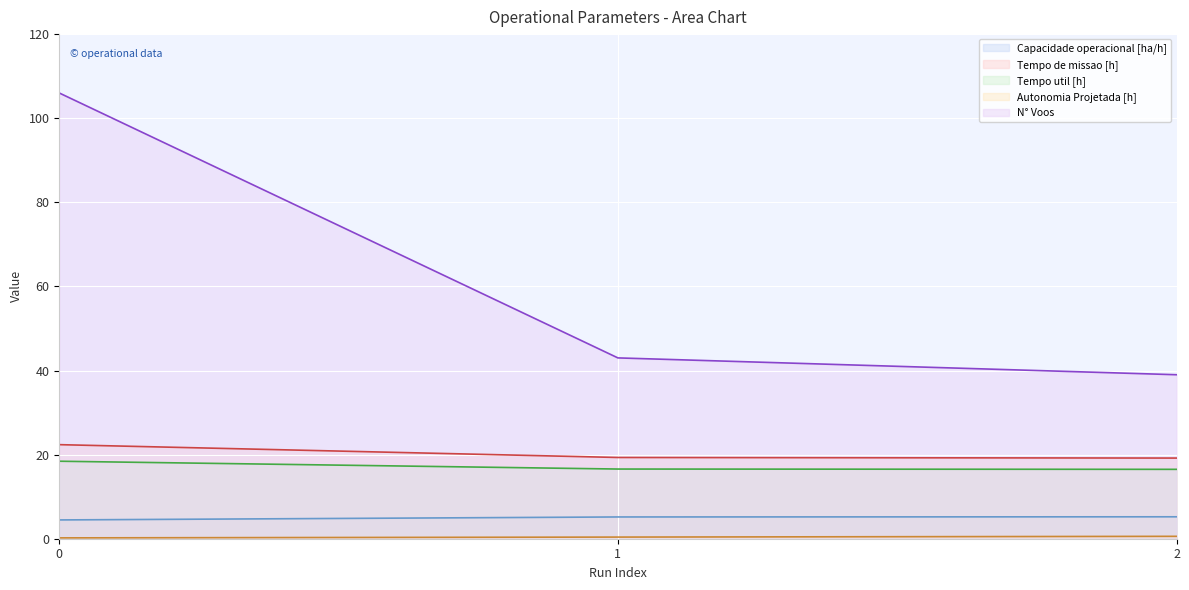

The N° Voos series shows 73.0 at 1. True or false?

False